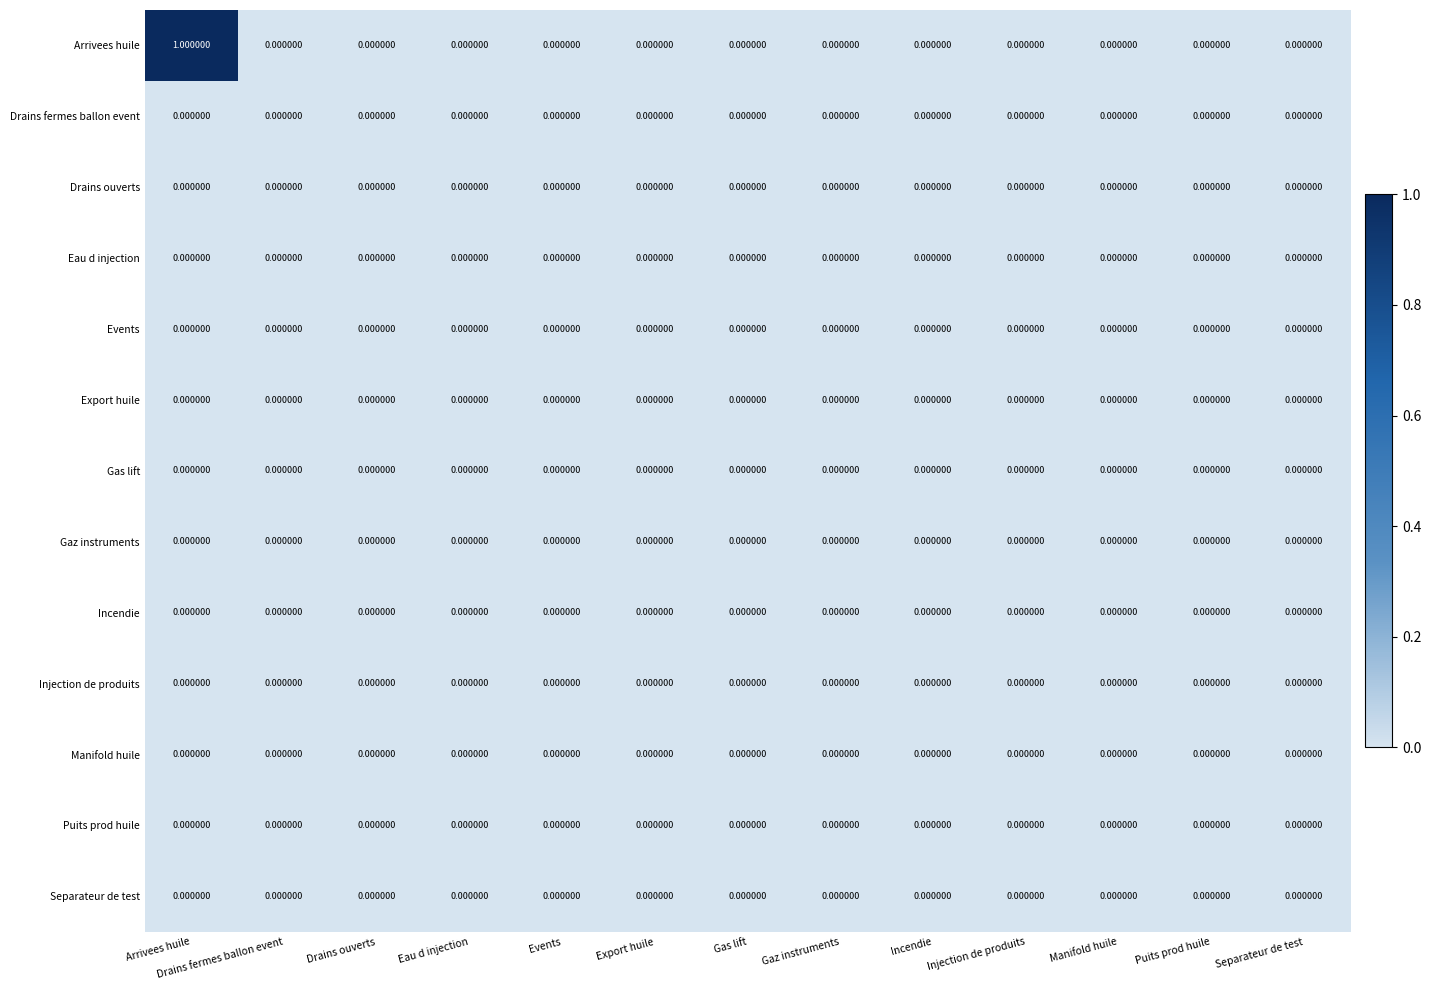

At which category is the sum across all series the highest?

Arrivees huile